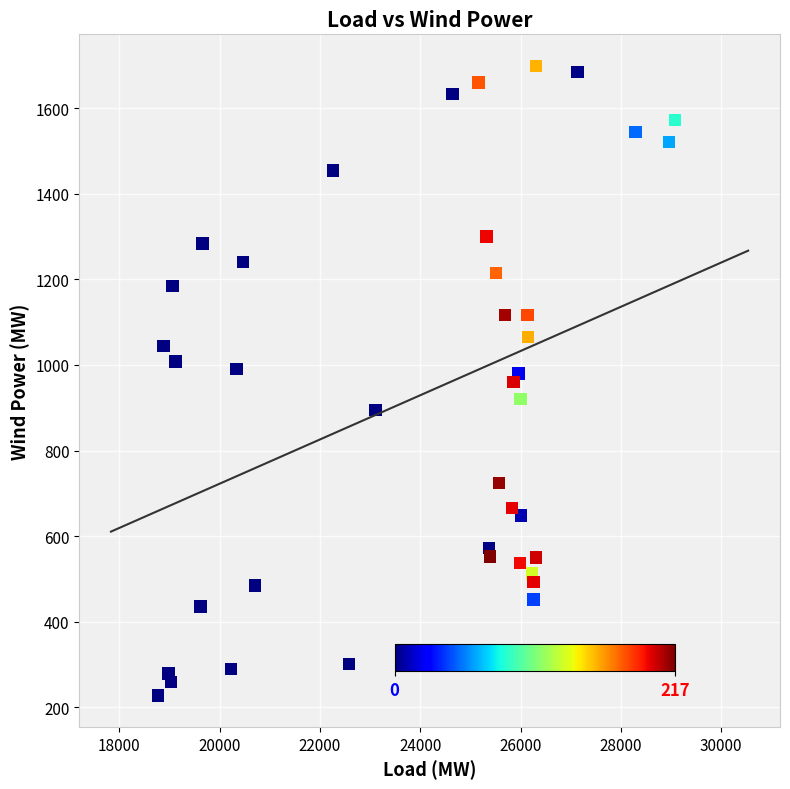

What is the range of Y values (max minus min)?

1471